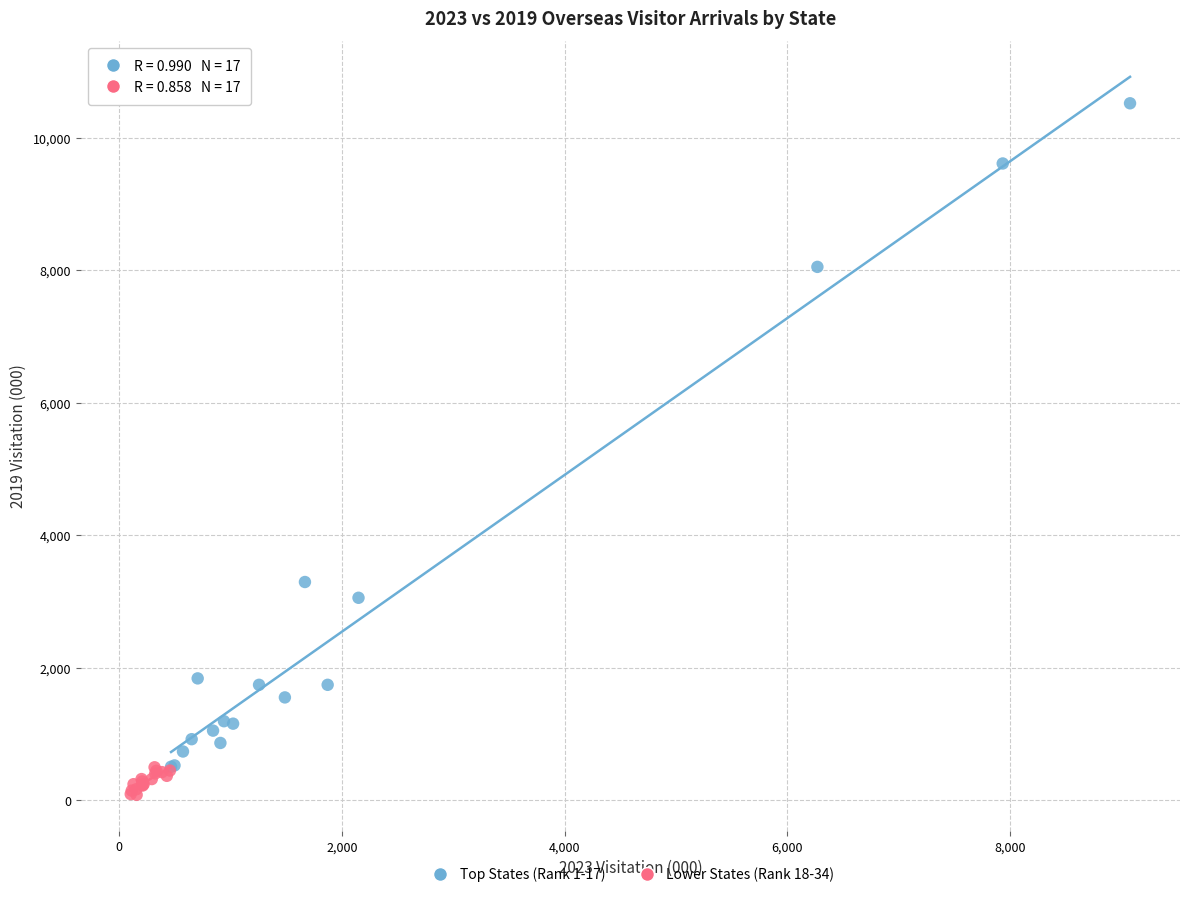

What are all the series names shown in the legend?

Top States (Rank 1-17), Lower States (Rank 18-34)